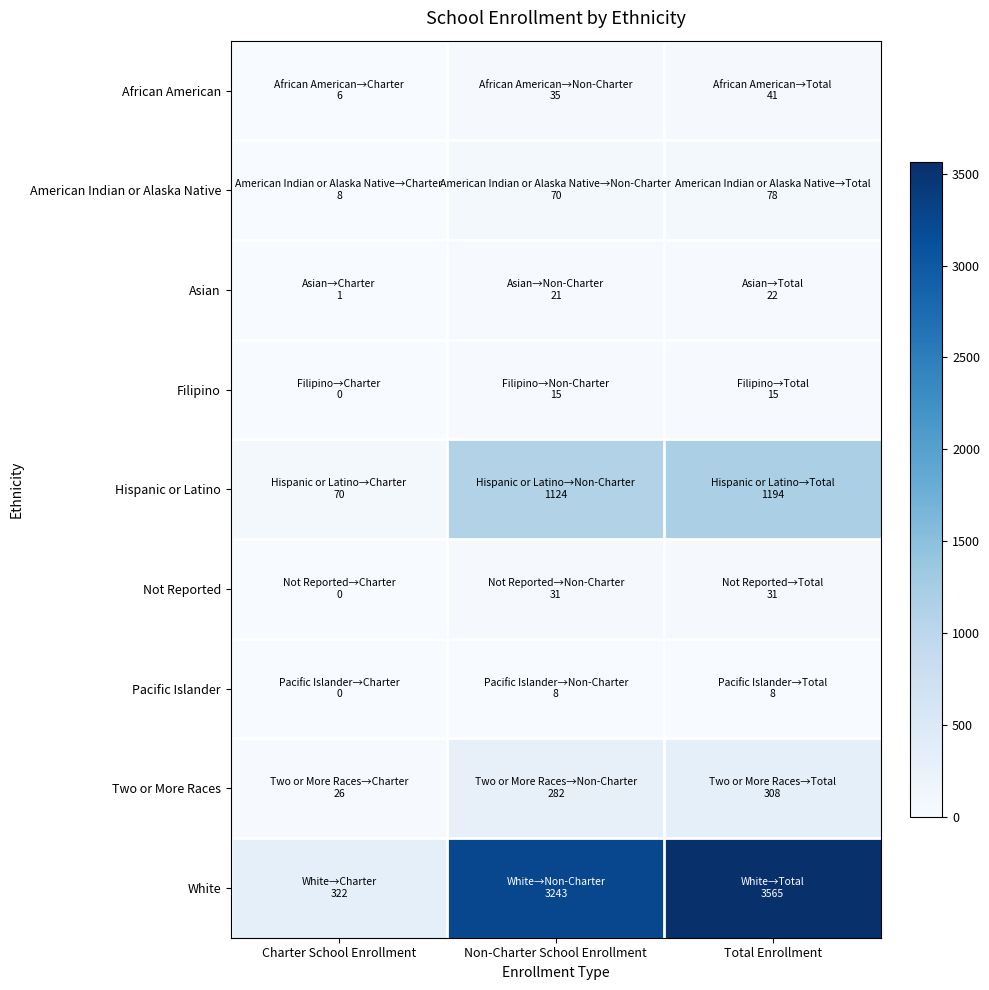

What is the spread (max minus min) of values at Charter School Enrollment?

322